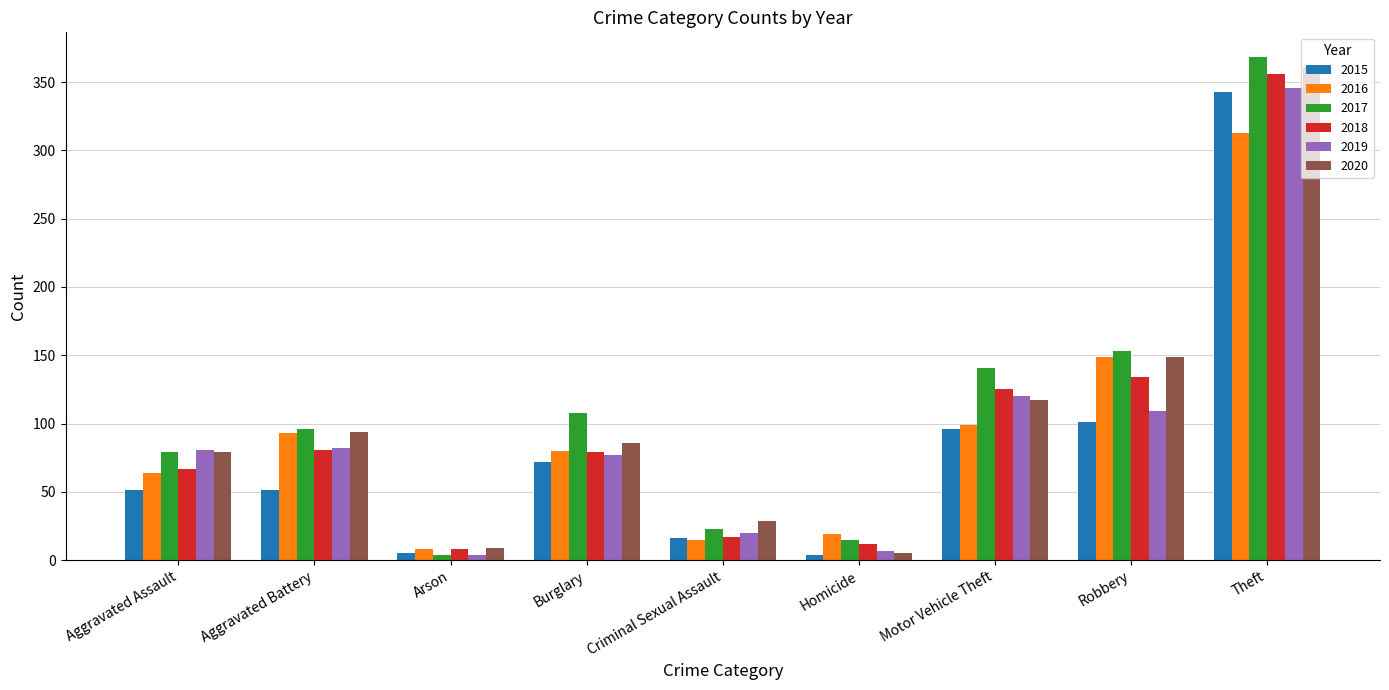

At how many categories does at least one series exceed 94?

5